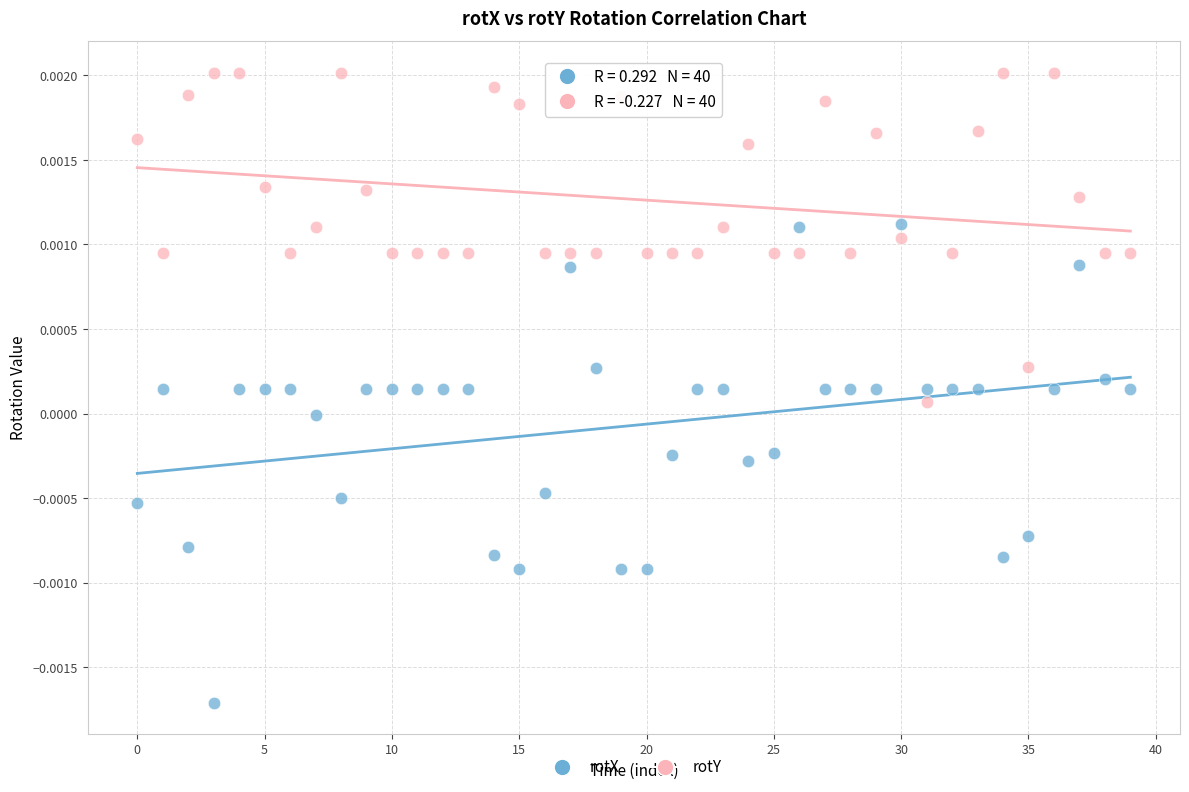

Which series contains the highest Y value?

rotY